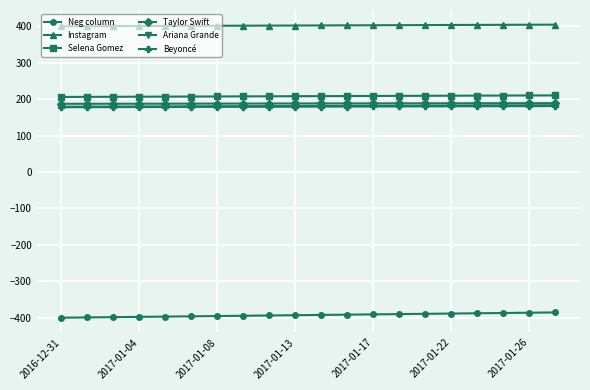

What is the highest value of the Taylor Swift series?

189.0